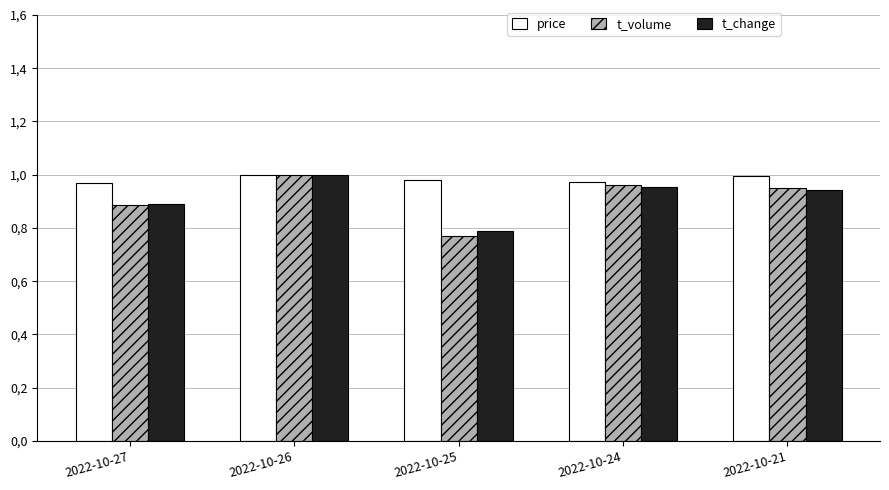

What are all the series names shown in the legend?

price, t_volume, t_change